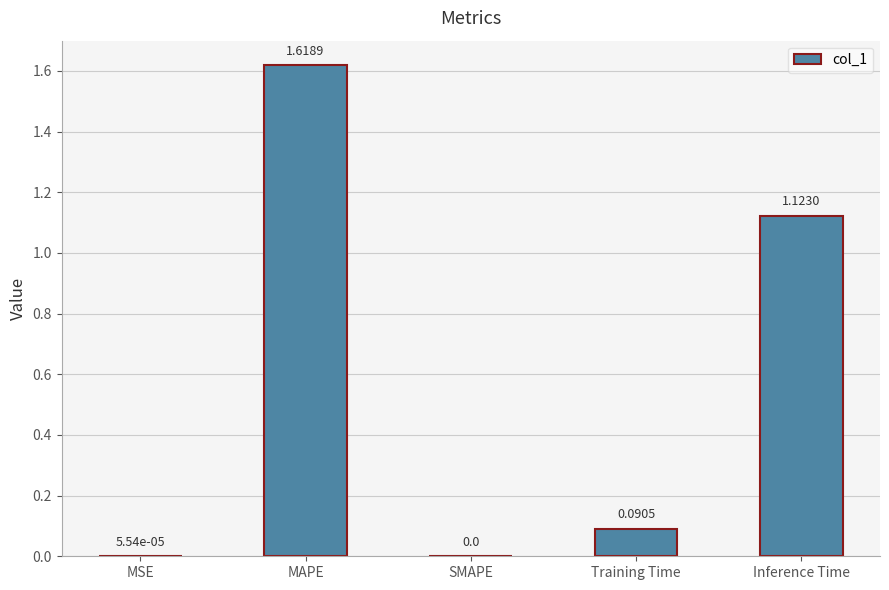

At which category does the chart reach its peak across all series?

MAPE